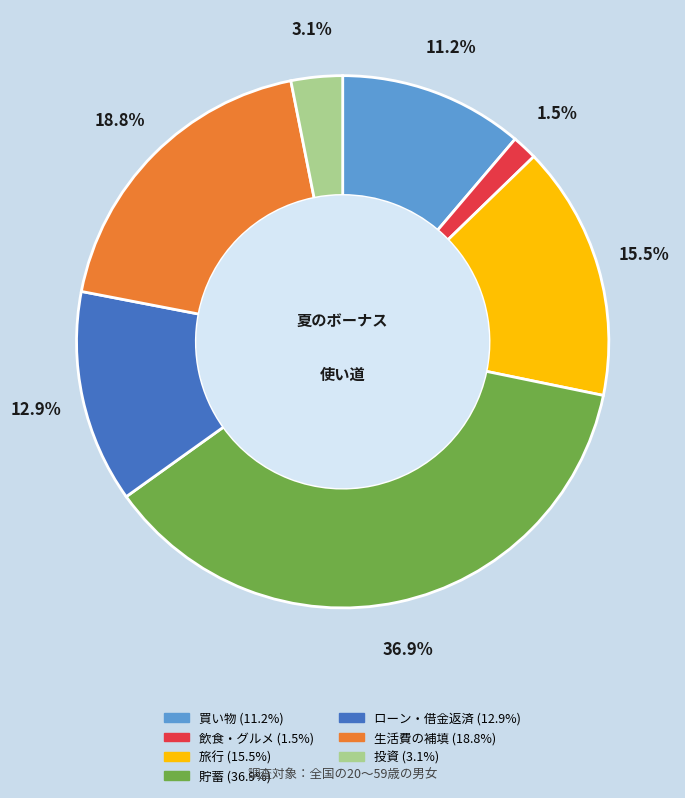

To the nearest percent, what portion does 貯蓄 represent?

37%